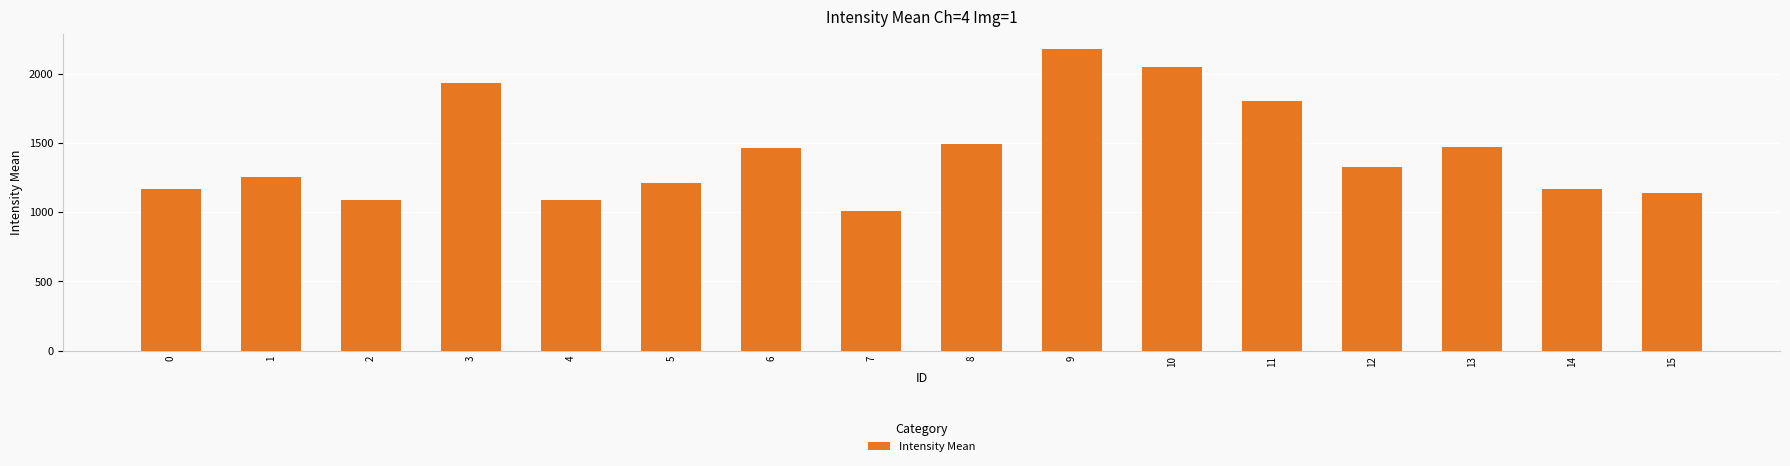

Approximately how many times larger is the value at 2 compared to 6?

0.7